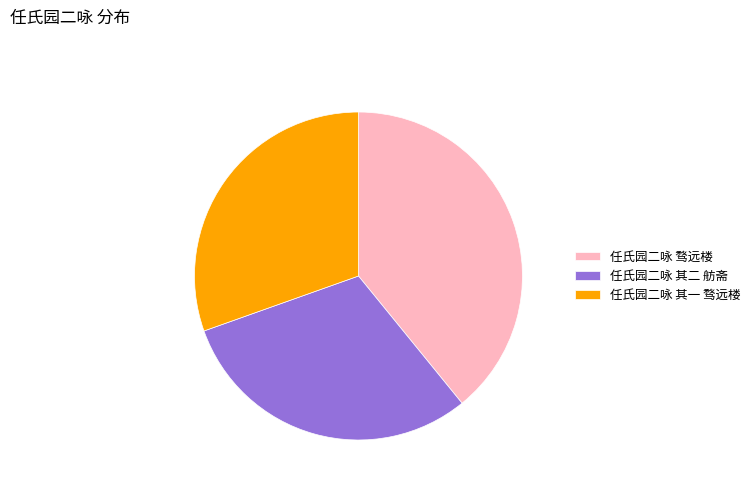

What is the ratio of the value at 任氏园二咏 其二 舫斋 to the value at 任氏园二咏 骛远楼?

0.8